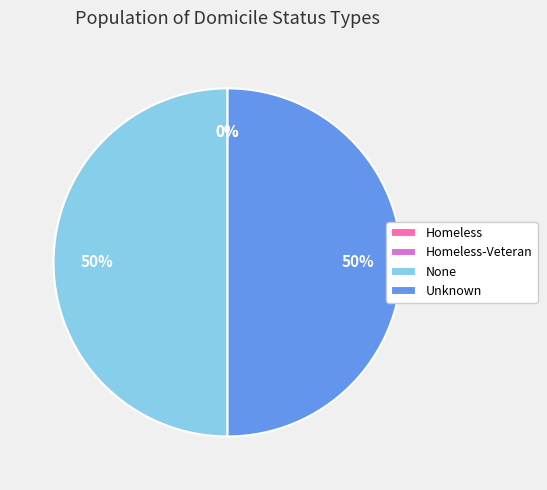

What is the ratio of the value at Unknown to the value at None?

1.0